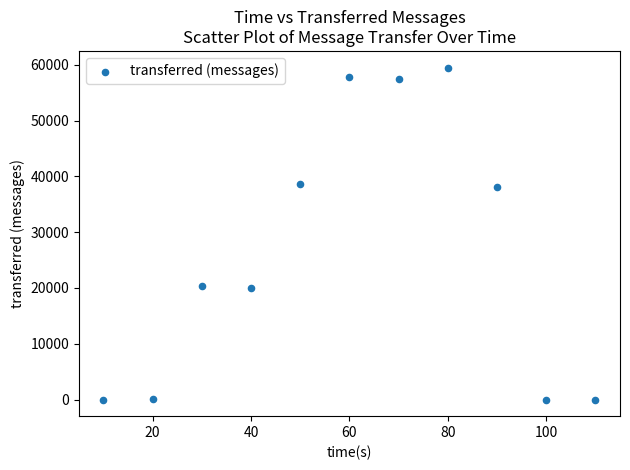

What is the range of Y values (max minus min)?

59520